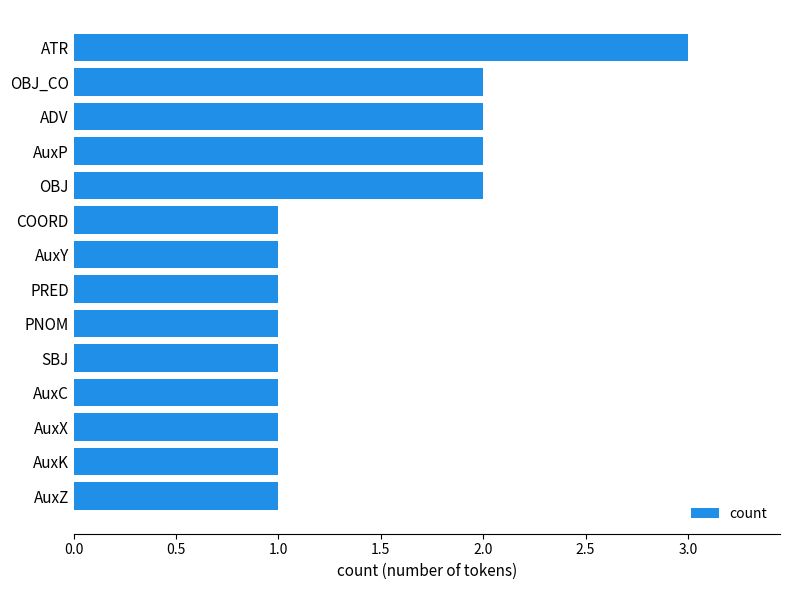

Which label corresponds to the largest value in the chart?

ATR